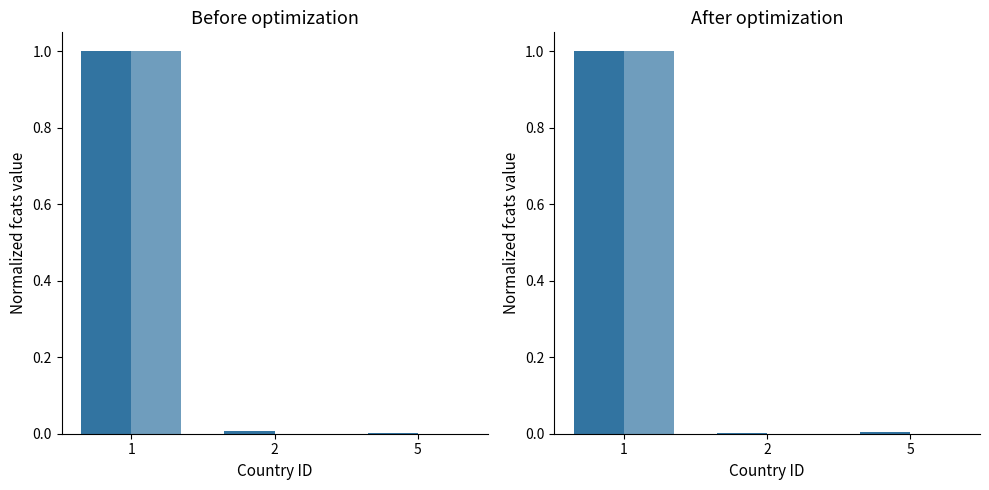

Is the value of may_fcats at 5 greater than the value of mar_fcats at 5?

Yes